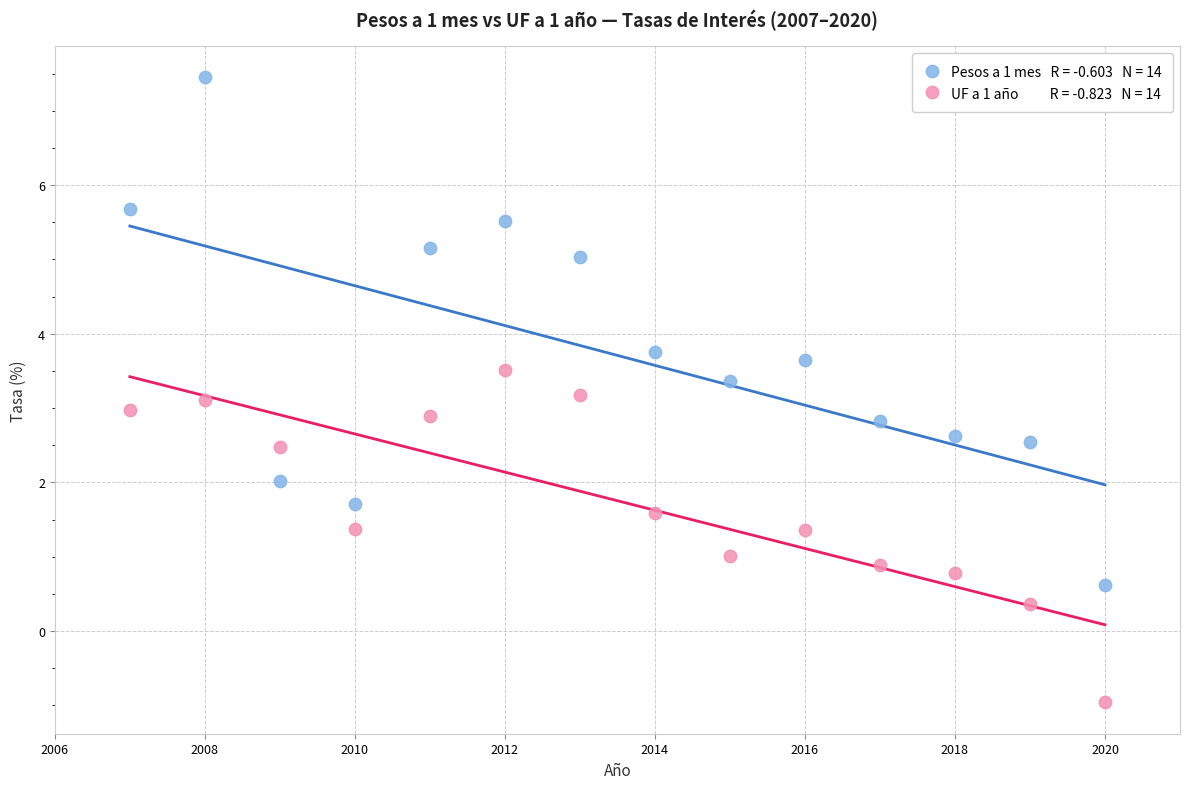

Across all data points, what is the range of X values (max minus min)?

13.0